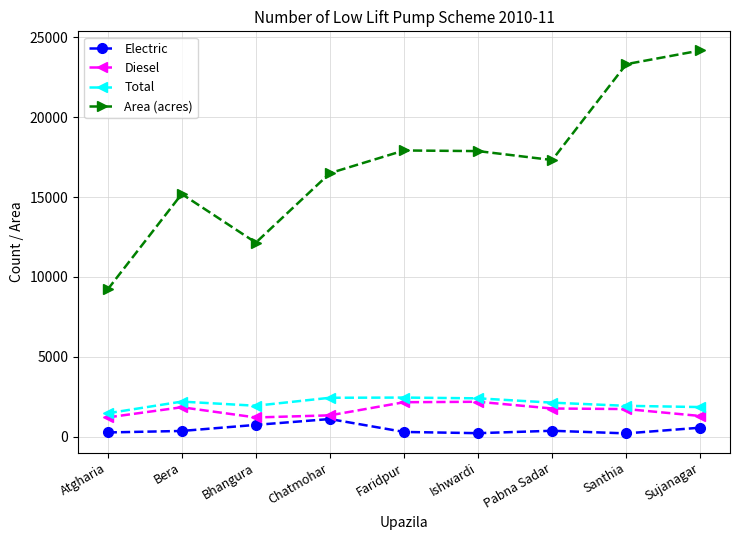

Which label corresponds to the largest value in the chart?

Sujanagar